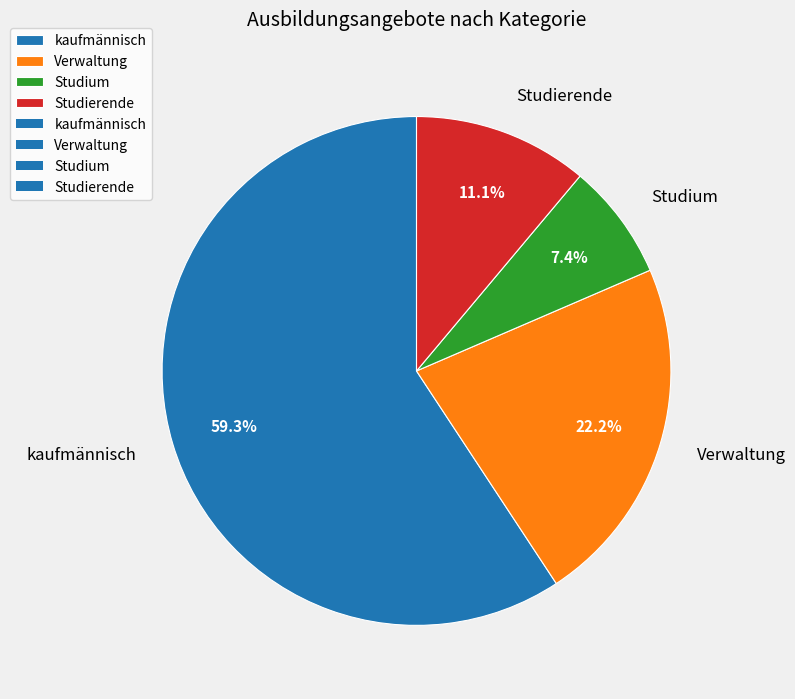

To the nearest percent, what portion does Studium represent?

7%